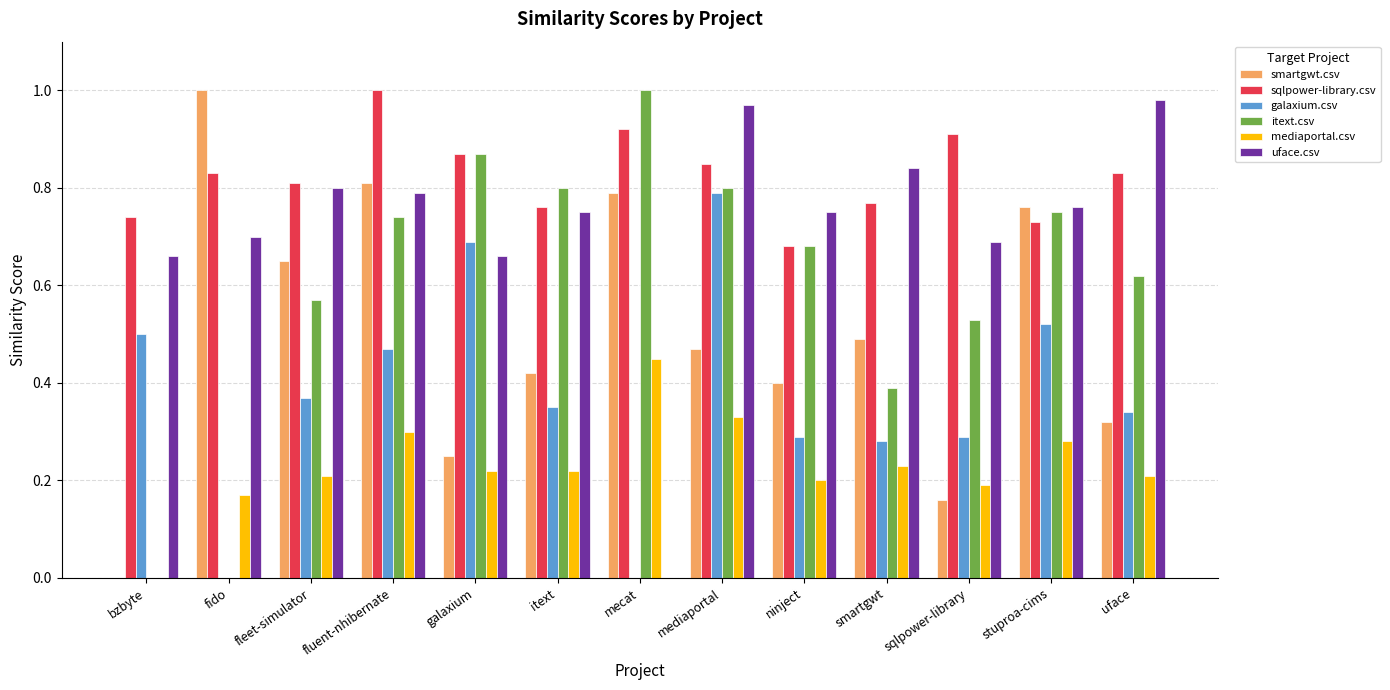

How many groups of bars are there?

13